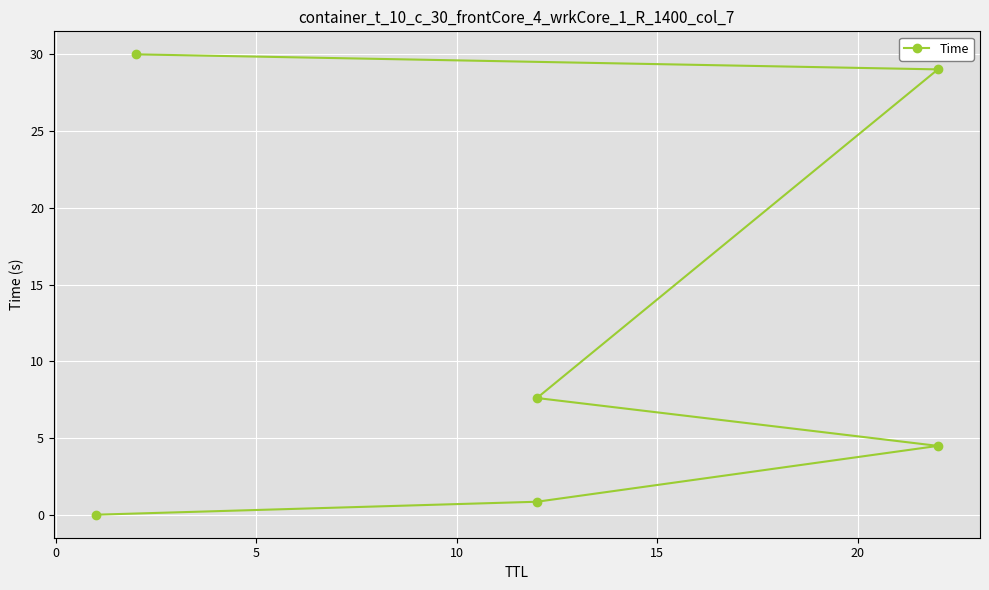

True or false: the data has more than 2 interior local peaks.

False